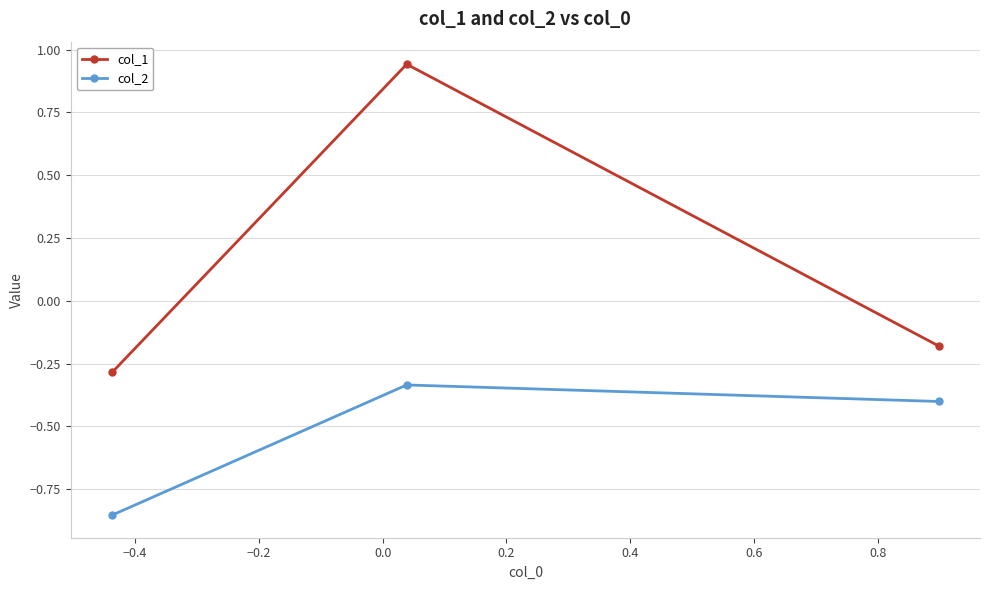

Which series has the largest range (max minus min)?

col_1